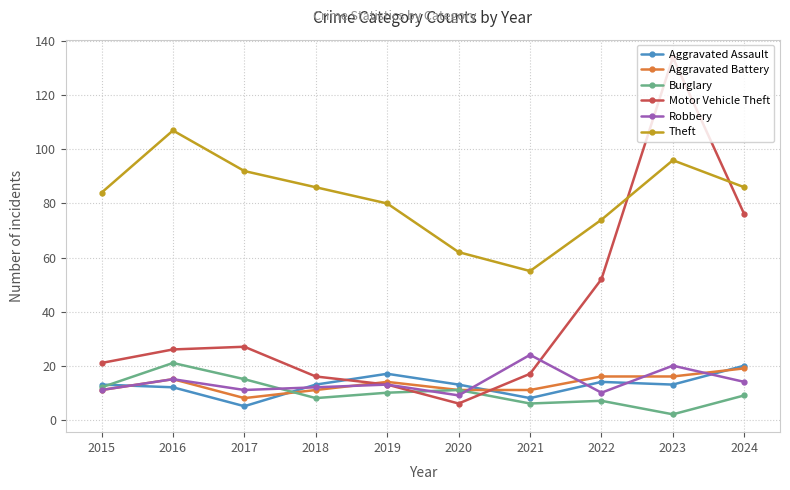

What is the maximum value for Robbery?

24